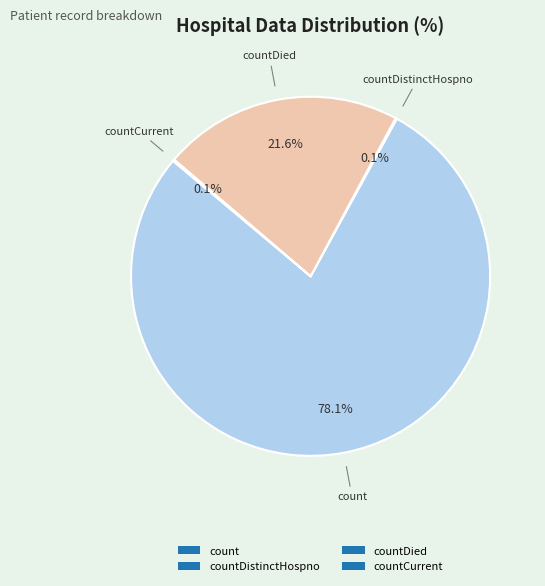

Which has a higher value, countDied or count?

count